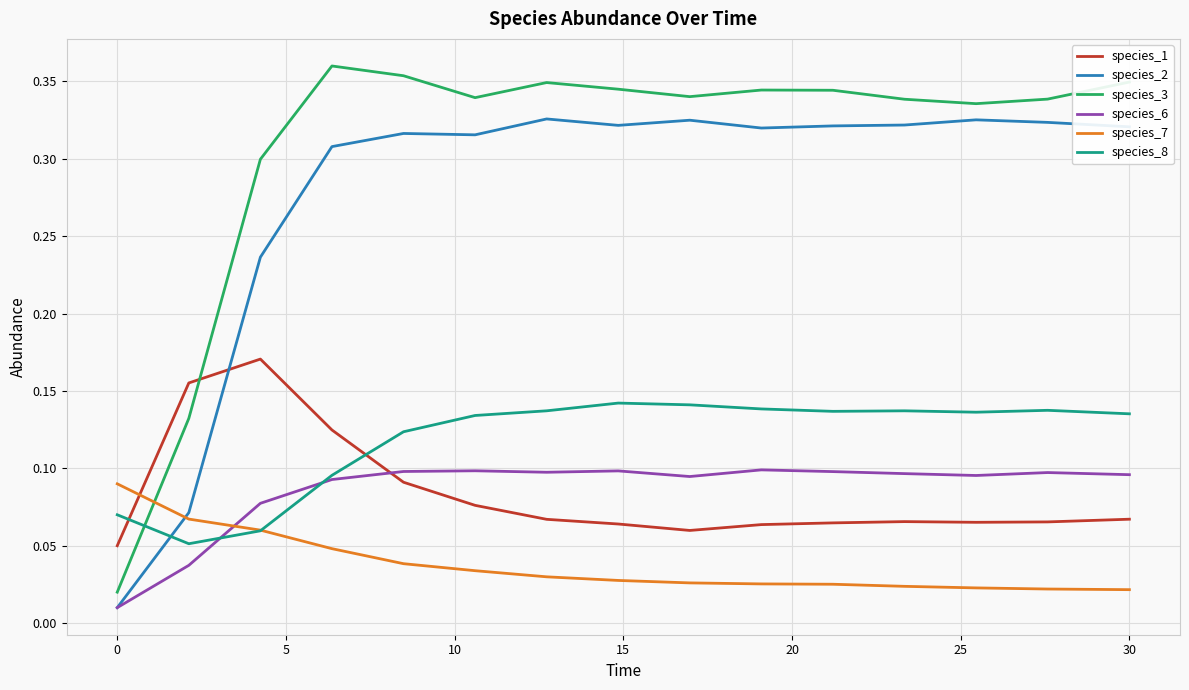

Which series has the largest range (max minus min)?

species_3